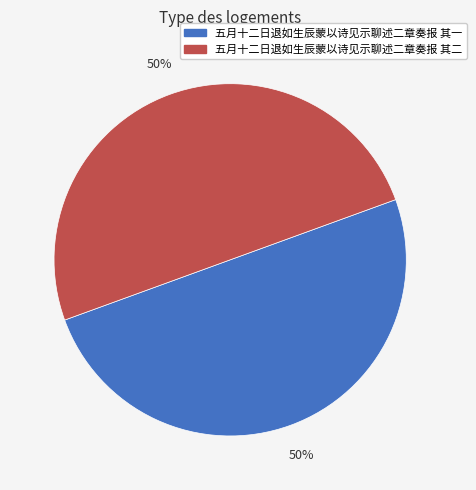

What percentage is the 五月十二日退如生辰蒙以诗见示聊述二章奏报 其二 slice, to the nearest percent?

50%